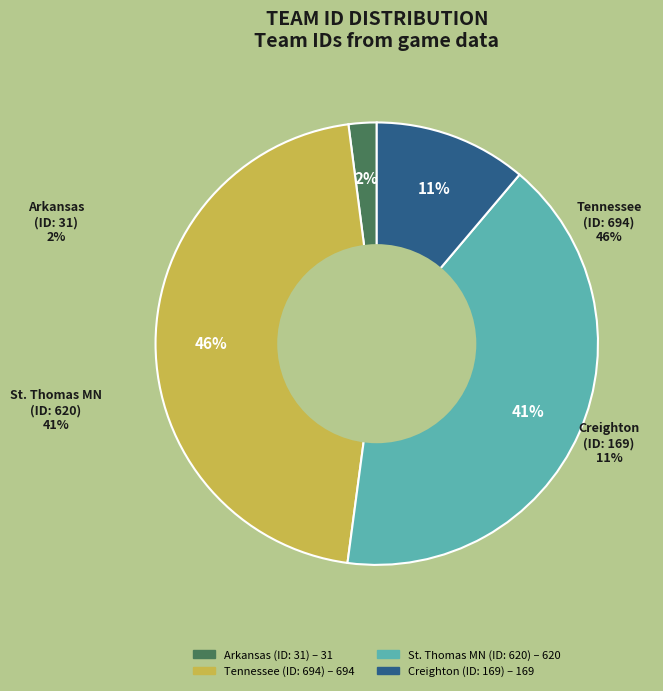

Which slice is the smallest?

Arkansas (away_team_id=31)